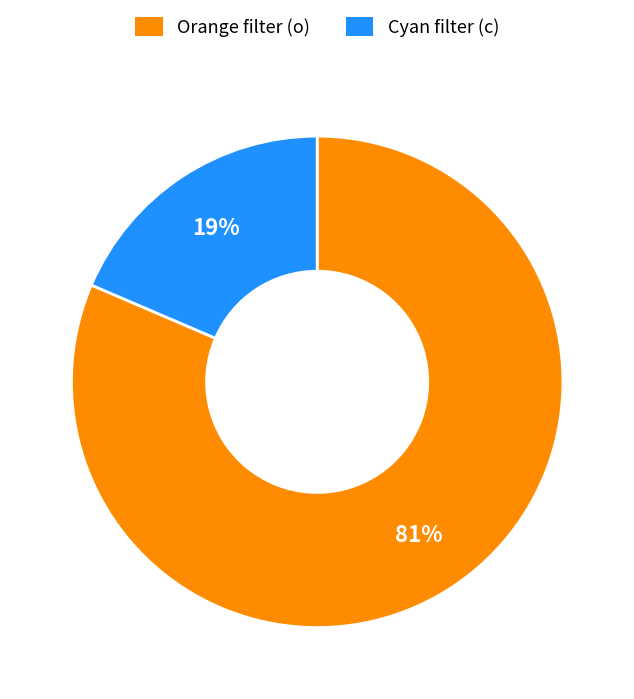

Count the number of slices in the pie.

2